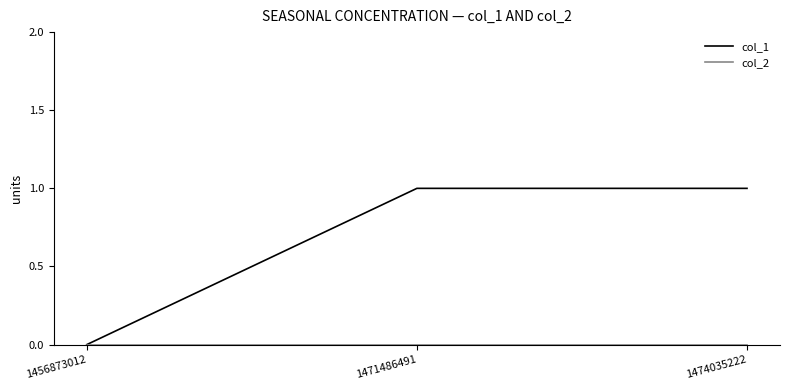

Which series has the widest spread of values?

col_1